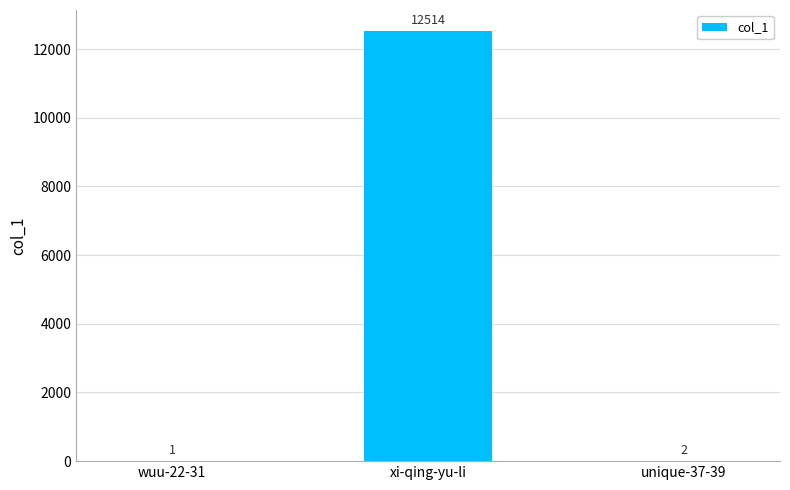

What is the difference between the values at wuu-22-31 and unique-37-39?

1